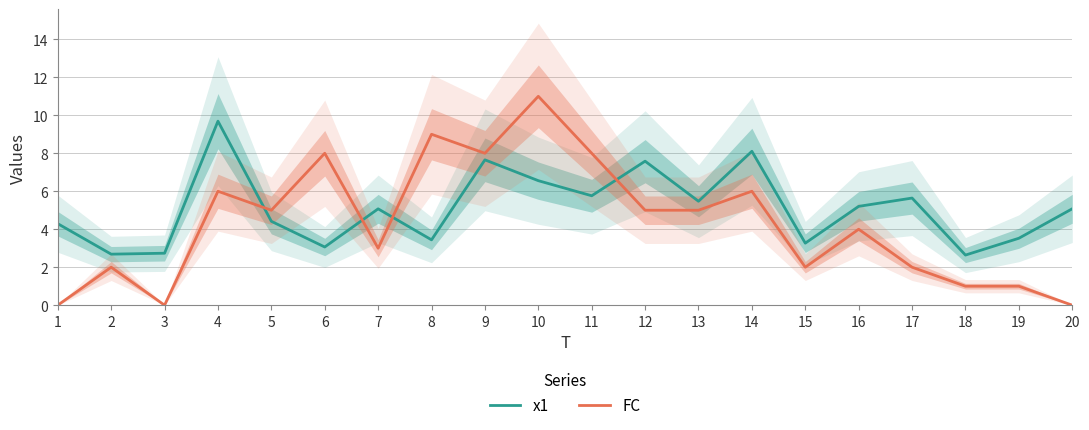

At which label does x1 first exceed 5?

4